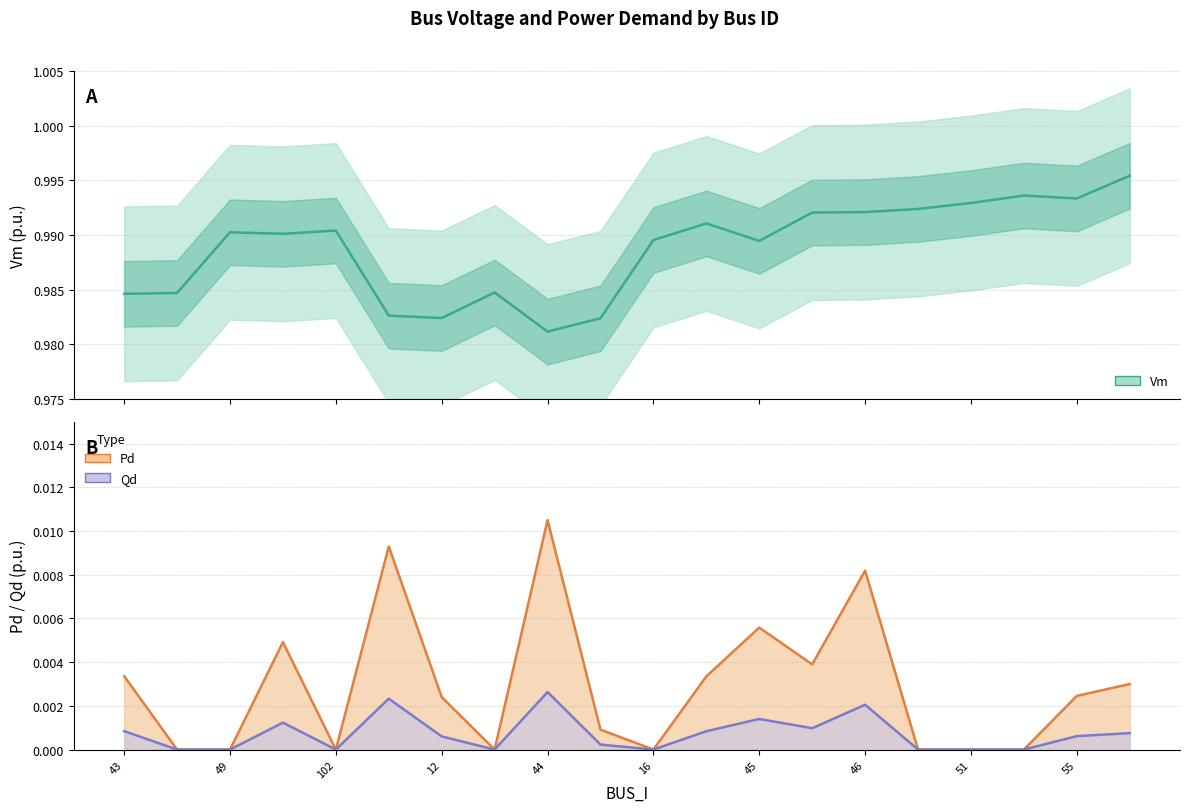

Reading right to left, transcribe all the data shown in this chart.

Vm: 1.0	1.0	1.0	1.0	1.0	1.0	1.0	1.0	1.0	1.0	1.0	1.0	1.0	1.0	1.0	1.0	1.0	1.0	1.0	1.0
Pd: 0.0	0.0	0.0	0.0	0.0	0.0	0.0	0.0	0.0	0.0	0.0	0.0	0.0	0.0	0.0	0.0	0.0	0.0	0.0	0.0
Qd: 0.0	0.0	0.0	0.0	0.0	0.0	0.0	0.0	0.0	0.0	0.0	0.0	0.0	0.0	0.0	0.0	0.0	0.0	0.0	0.0